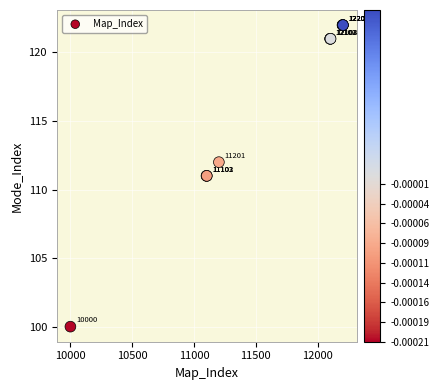

What Y value in the scatter plot is closest to 111?

111